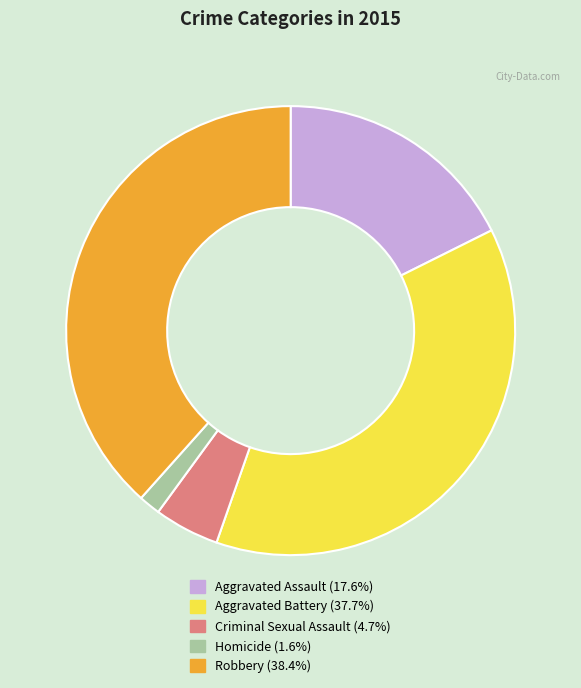

What is the ratio of the value at Aggravated Assault (17.6%) to the value at Aggravated Battery (37.7%)?

0.5